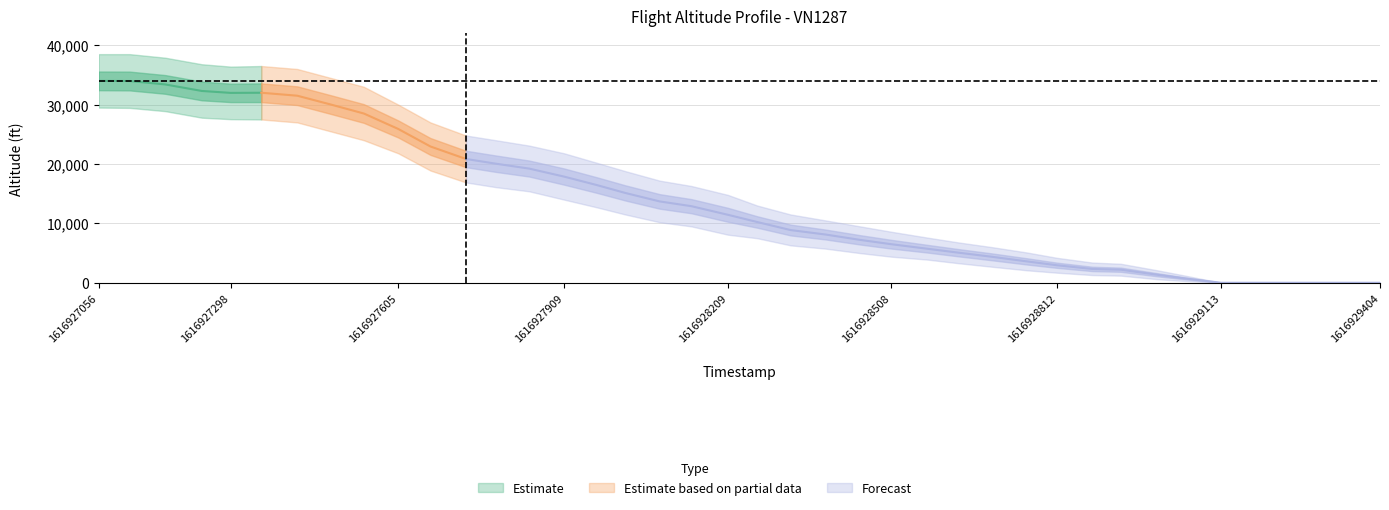

Is this an area chart (filled region under the line)?

No